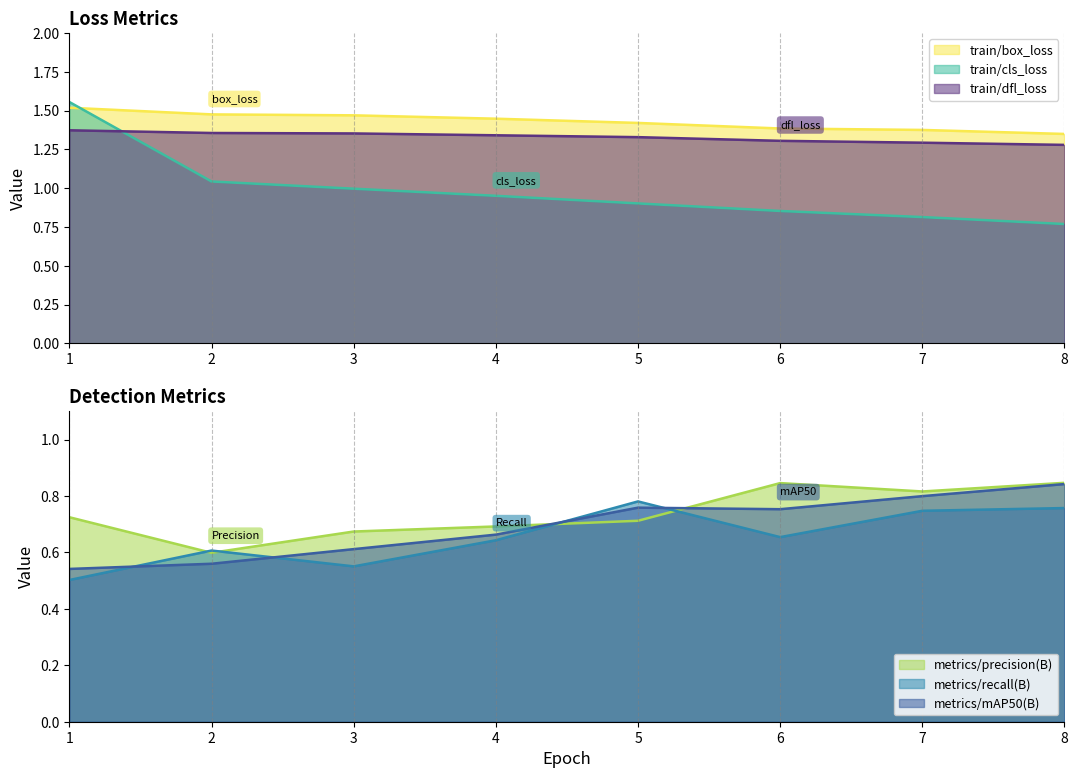

Does the chart have visible grid lines?

No